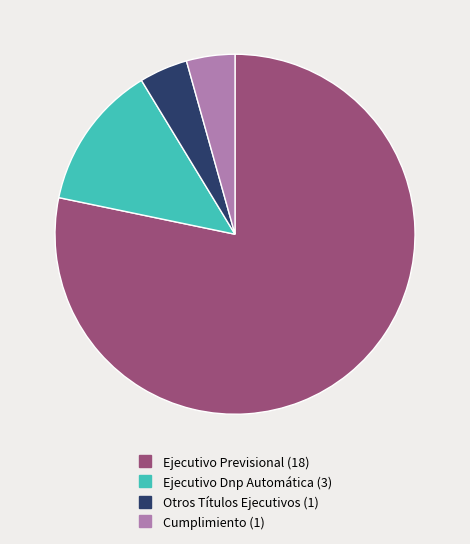

Is it true that Otros Títulos Ejecutivos is 4% of the pie?

True